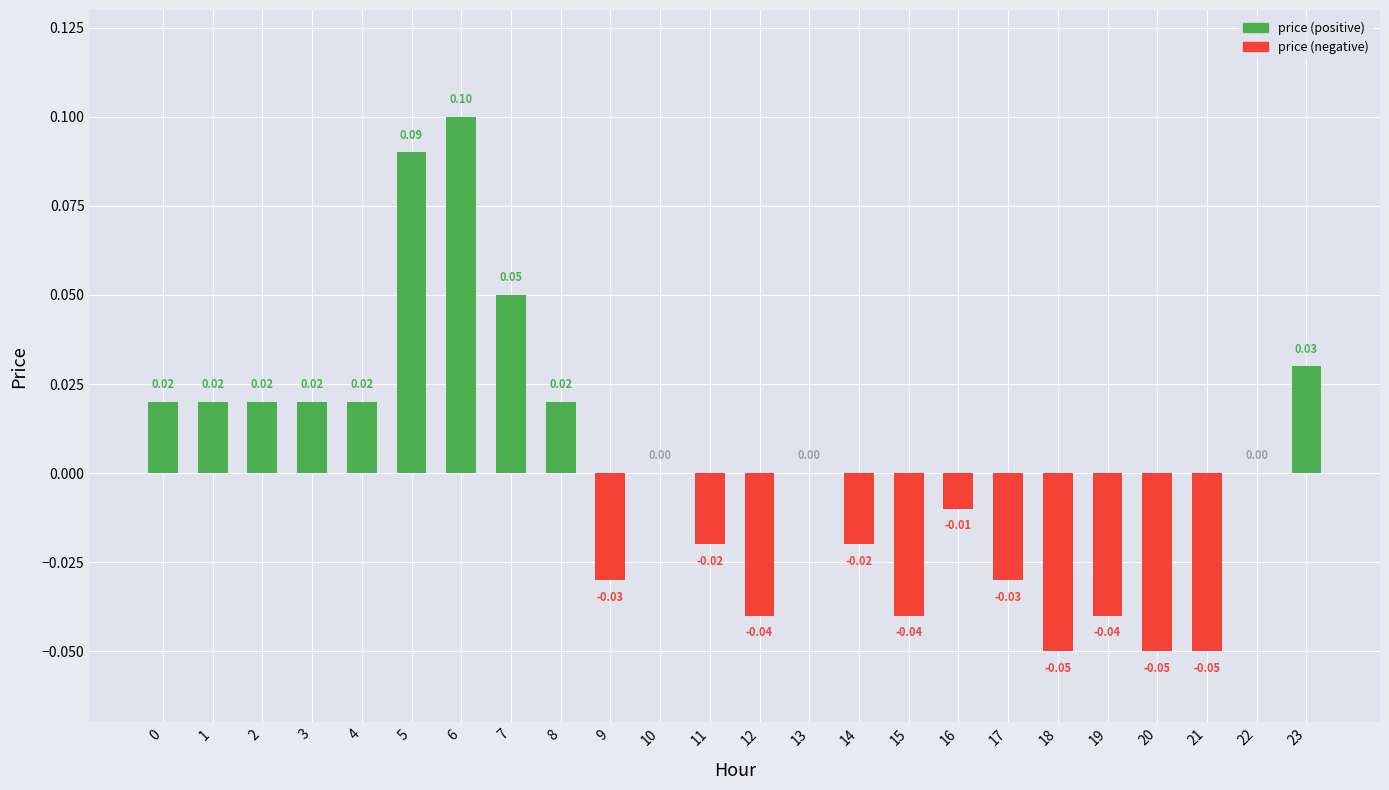

Reading left to right, extract all data points from this chart.

0.0	0.0	0.0	0.0	0.0	0.1	0.1	0.1	0.0	-0.0	0.0	-0.0	-0.0	0.0	-0.0	-0.0	-0.0	-0.0	-0.1	-0.0	-0.1	-0.1	0.0	0.0